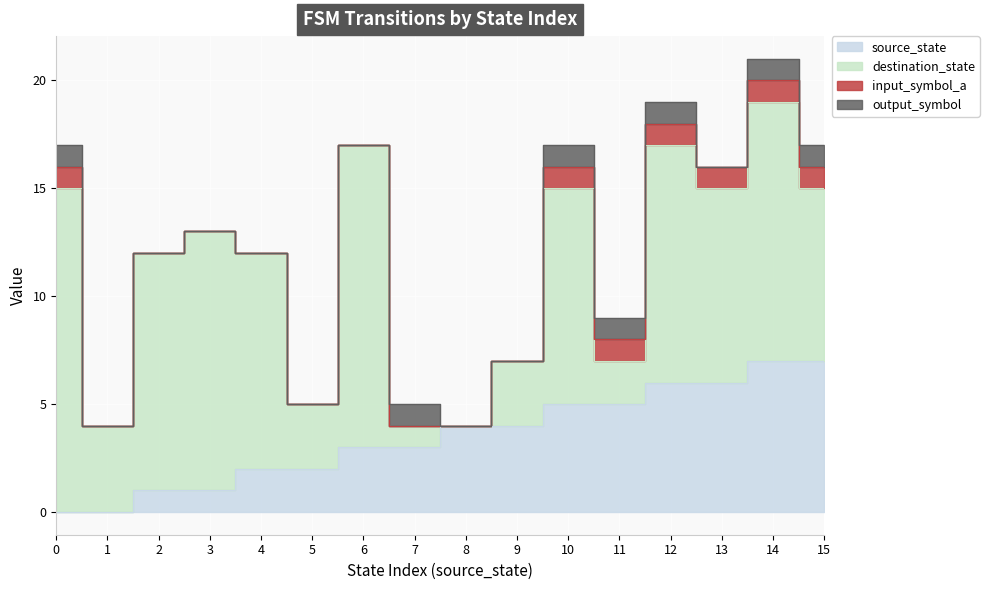

True or false: source_state has more than 0 points higher than both neighbors.

False